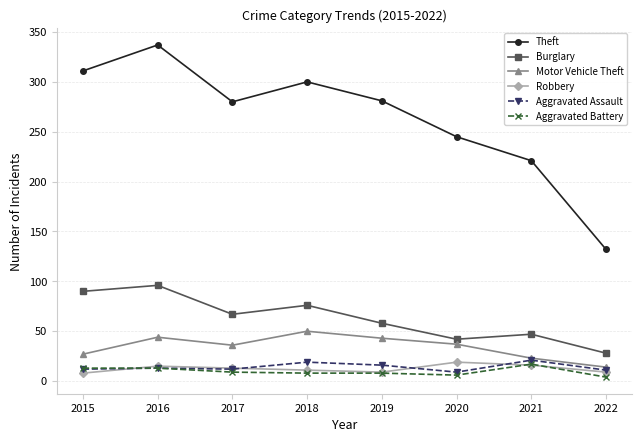

What are all the series names shown in the legend?

Theft, Burglary, Motor Vehicle Theft, Robbery, Aggravated Assault, Aggravated Battery